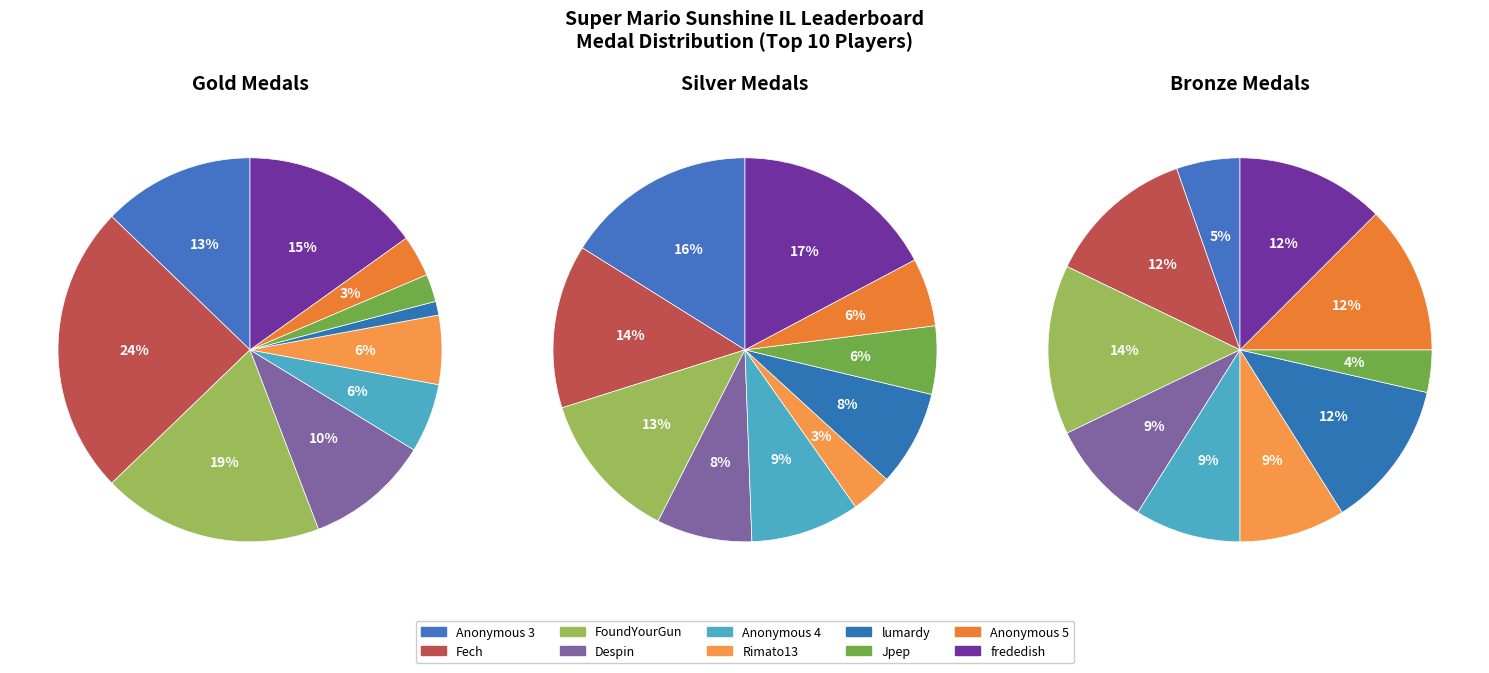

Which series changed the most between FoundYourGun and Rimato13?

Gold Medals